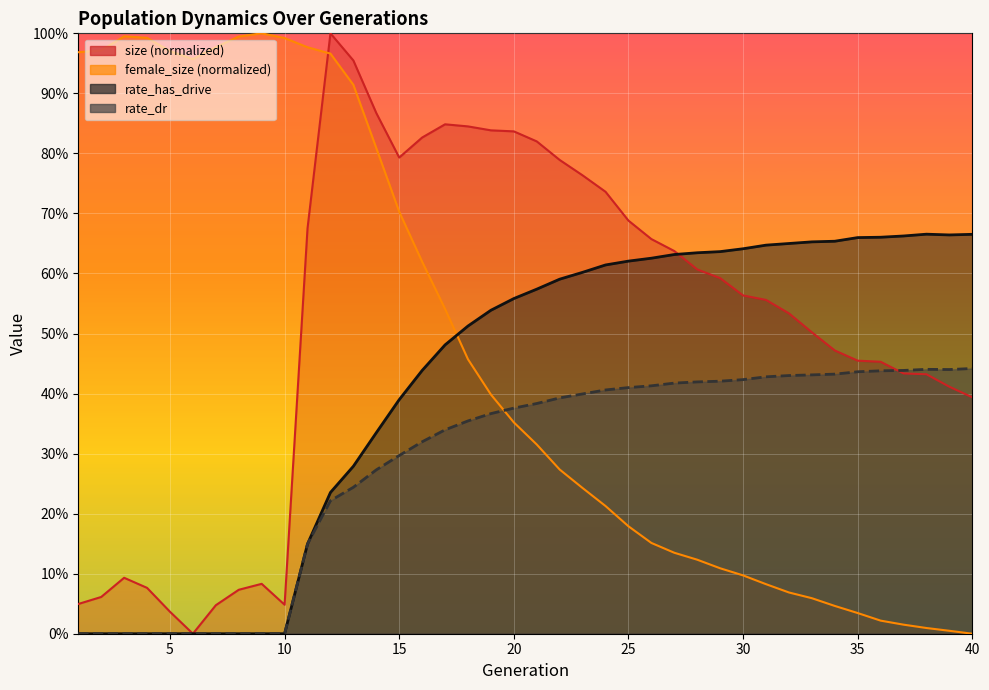

What are all the series names shown in the legend?

size, female_size, rate_dr, rate_has_drive